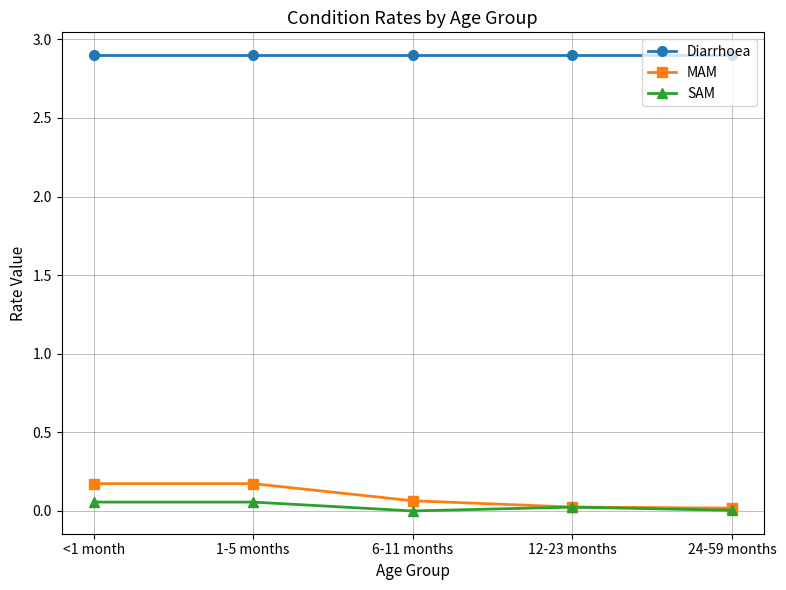

True or false: MAM and Diarrhoea cross at least once.

False